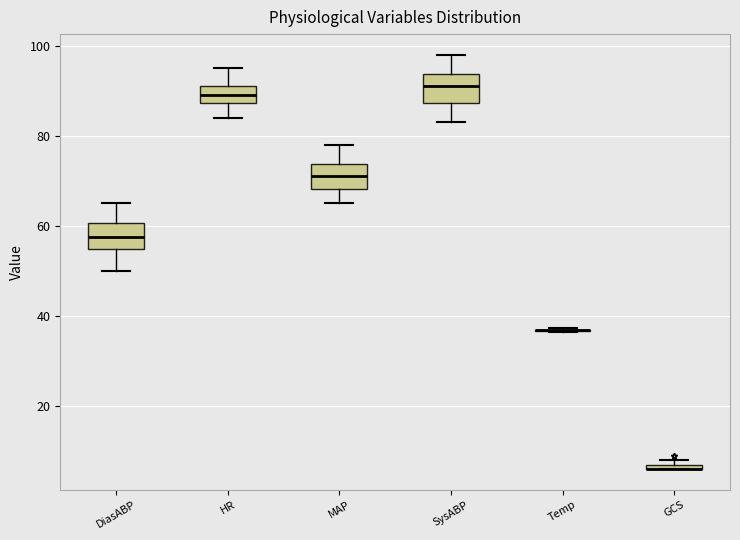

Where is the upper edge of the box for HR on the y-axis? The values are not printed on the chart, so give them approximately, as read against the axis.

92